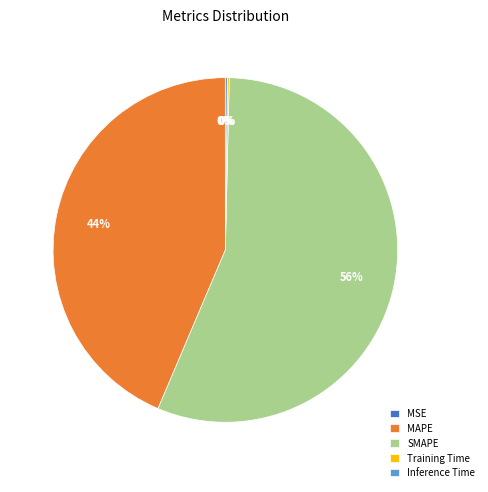

Which slice represents more than half of the pie?

SMAPE